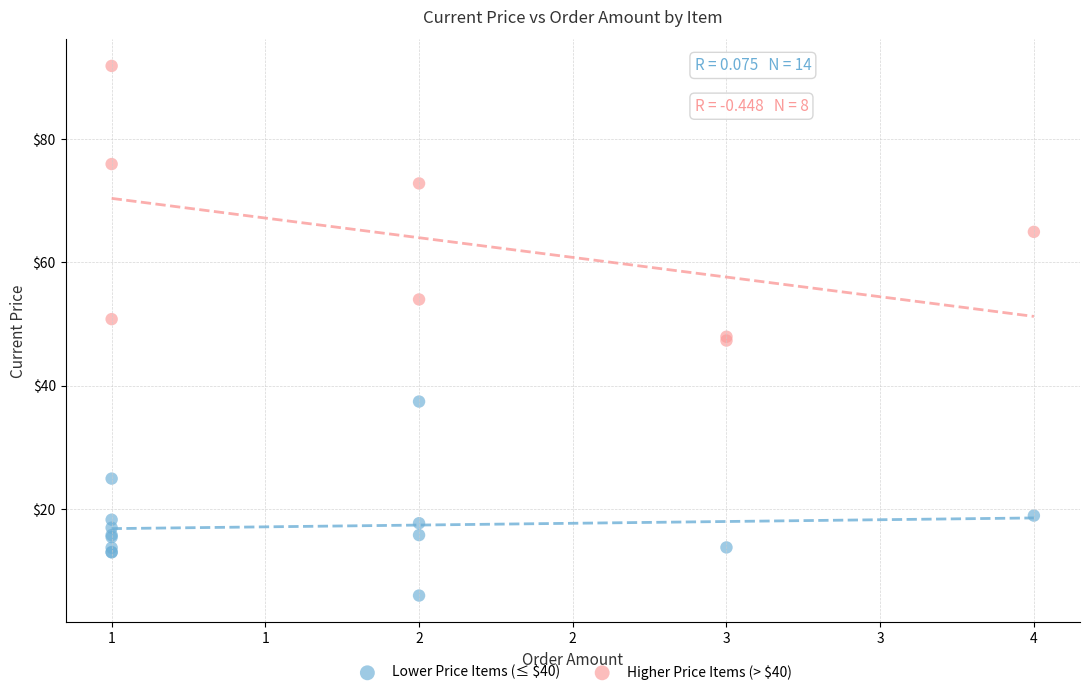

Which series has the widest spread of Y values?

Higher Price Items (> $40)